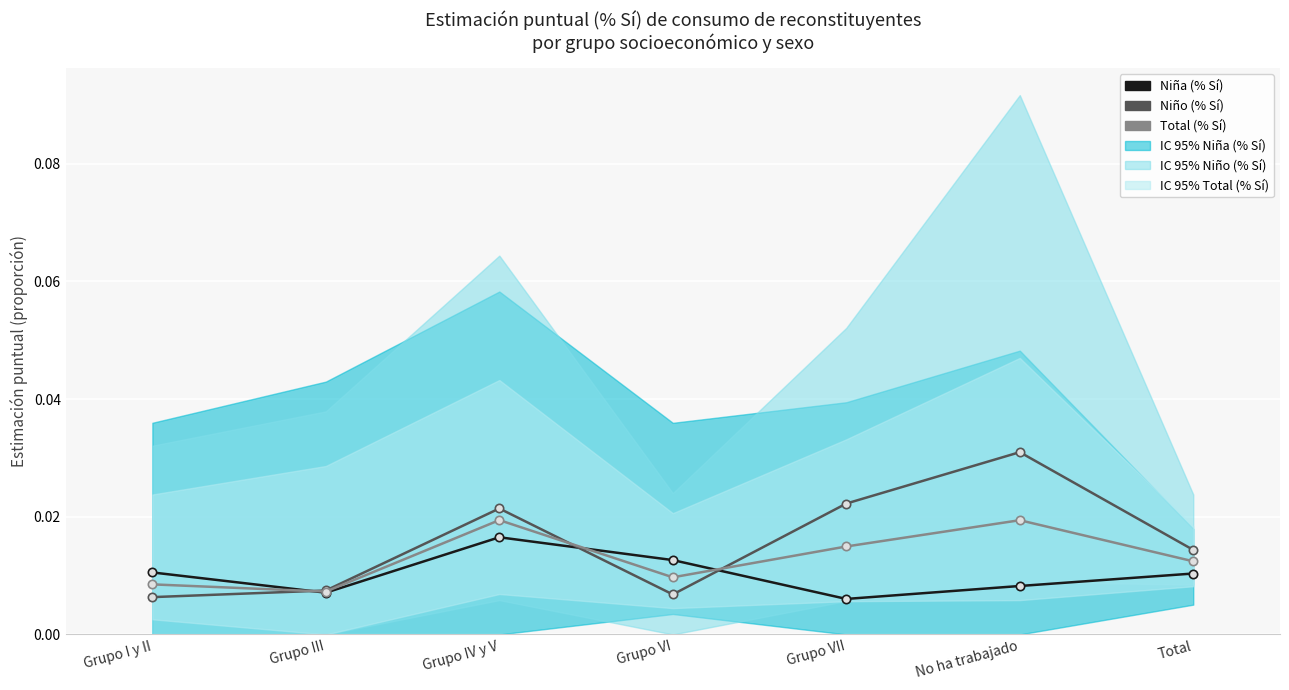

How many categories are shown in the chart?

7